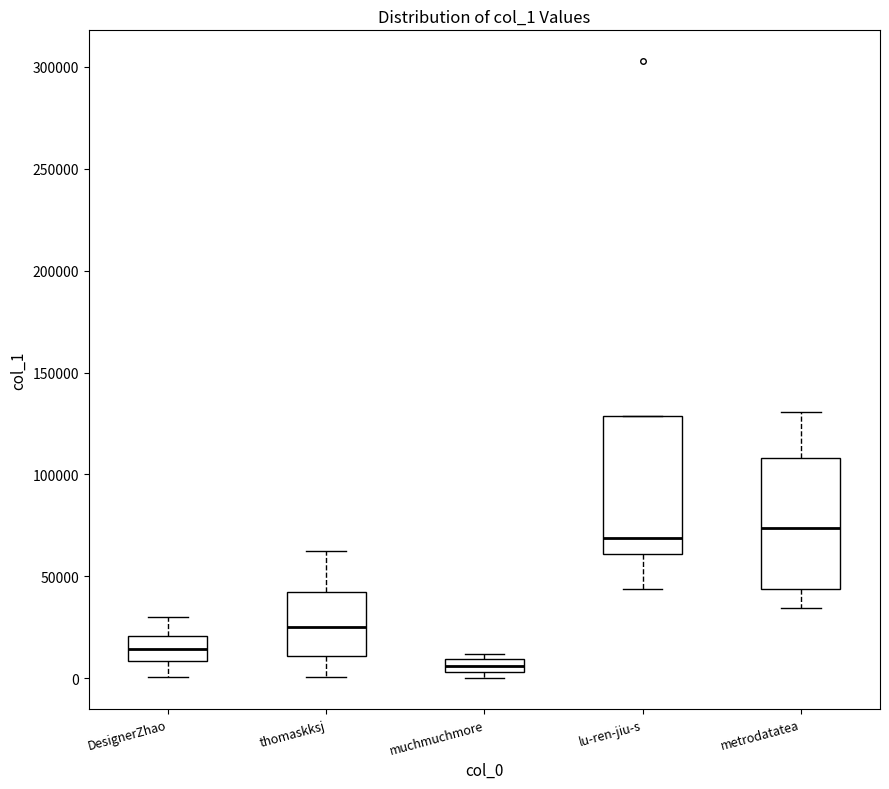

Where is the upper edge of the box for muchmuchmore on the y-axis? The values are not printed on the chart, so give them approximately, as read against the axis.

10000